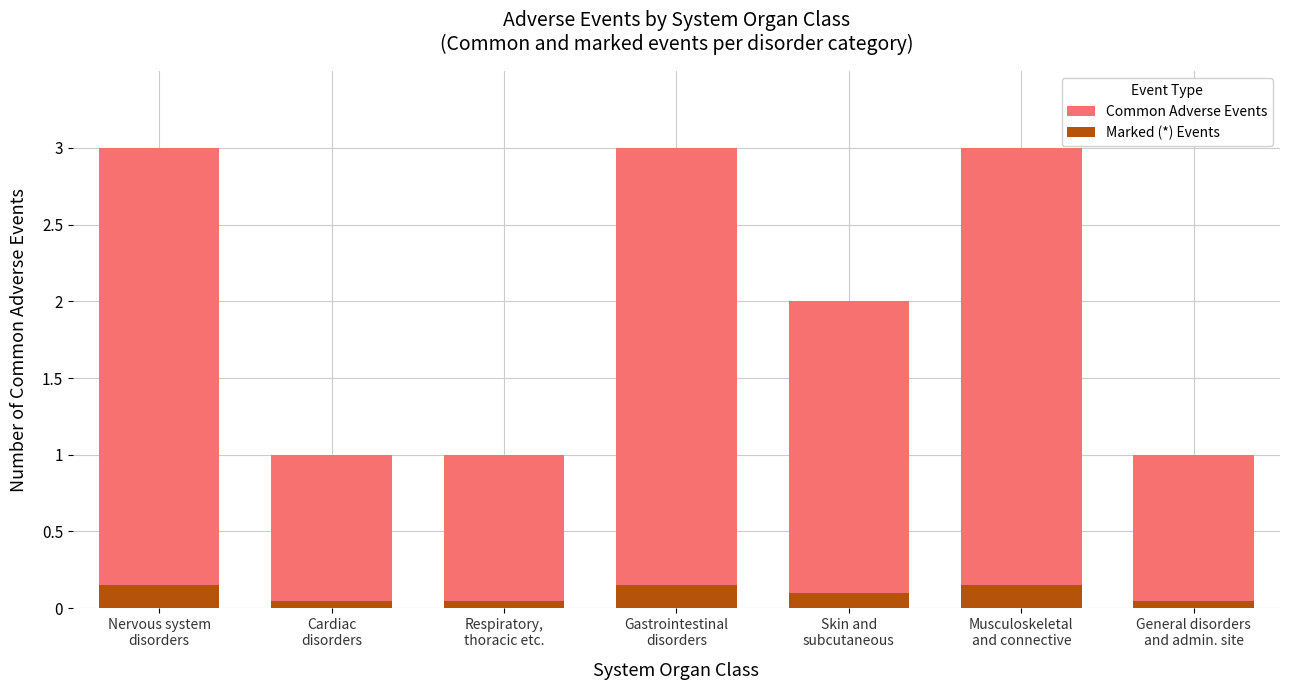

List the labels in order of Marked (*) Events value, smallest first.

Cardiac
disorders, Respiratory,
thoracic etc., General disorders
and admin. site, Skin and
subcutaneous, Nervous system
disorders, Gastrointestinal
disorders, Musculoskeletal
and connective